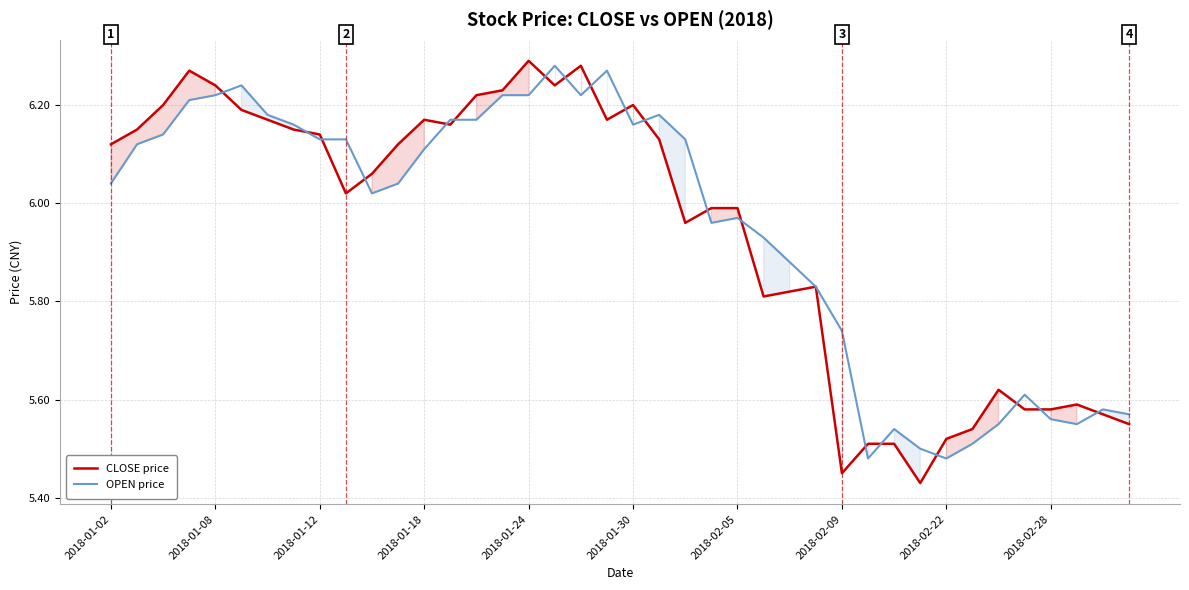

What is the minimum value for CLOSE price?

5.4